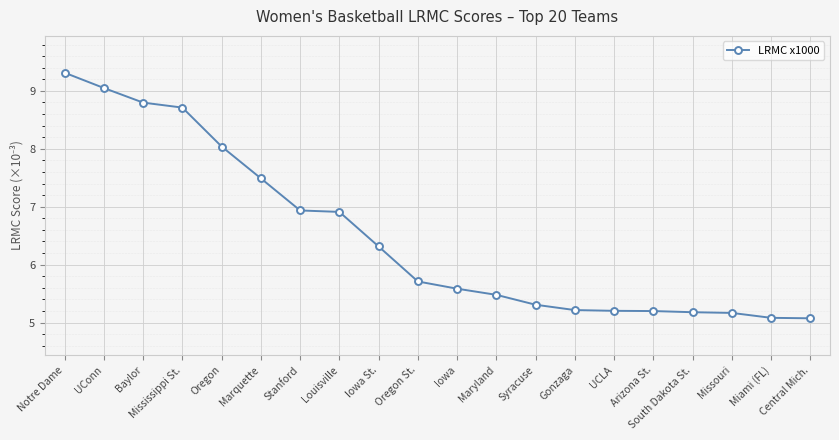

What is the approximate value at Miami (FL)?

5.1